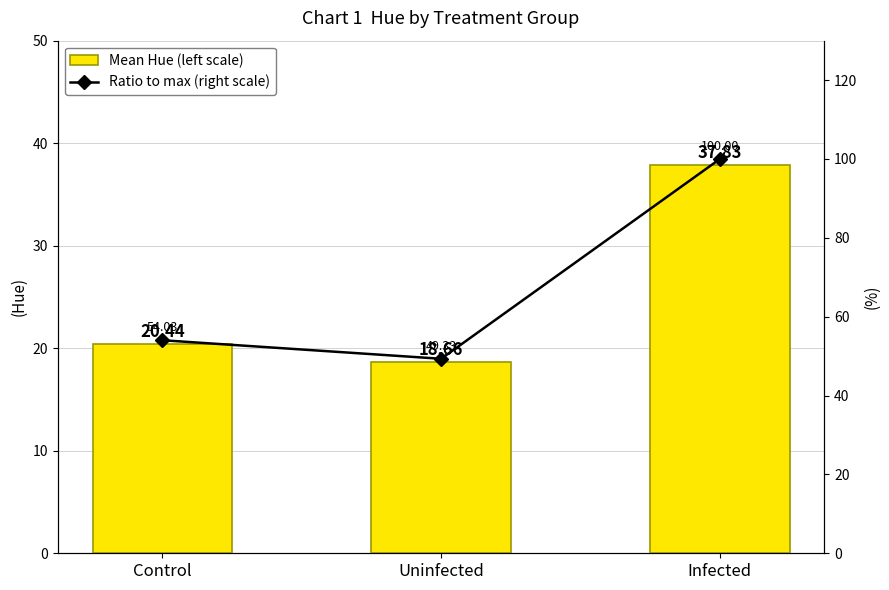

What is the total value across all series at Control?

74.5